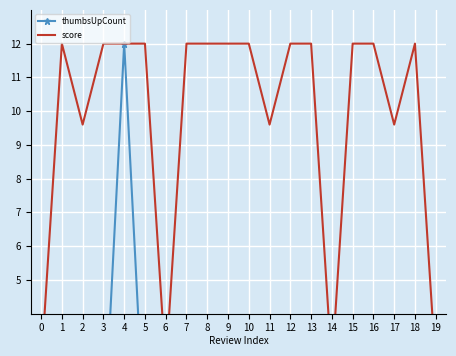

List the labels in order of thumbsUpCount value, largest first.

4, 13, 2, 9, 16, 0, 11, 10, 14, 15, 1, 7, 5, 8, 6, 12, 17, 3, 18, 19